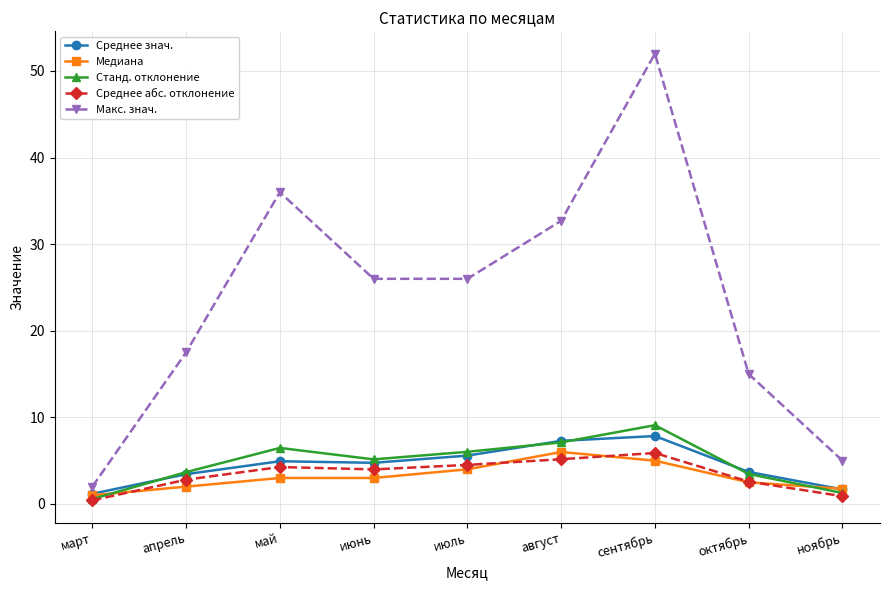

At which label does Макс. знач. first exceed 26?

май